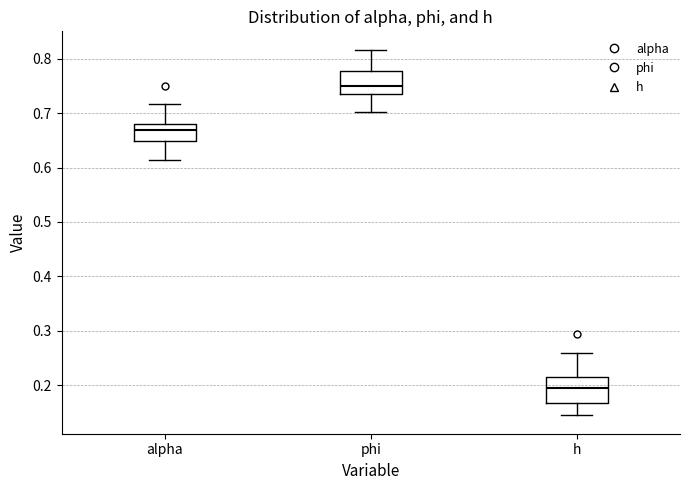

Reading left to right, read every box against the y-axis: the position of its median line, the range the box covers, and the ends of its whiskers. The values are not printed on the chart, so give them approximately, as read against the axis.

alpha: median 0.67, box 0.65 to 0.68, whiskers 0.61 to 0.72
phi: median 0.75, box 0.73 to 0.78, whiskers 0.70 to 0.82
h: median 0.20, box 0.17 to 0.22, whiskers 0.14 to 0.26